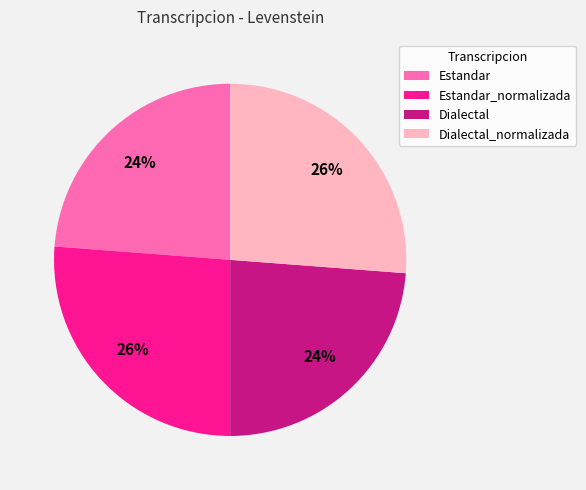

Approximately how many times larger is the value at Estandar_normalizada compared to Estandar?

1.1